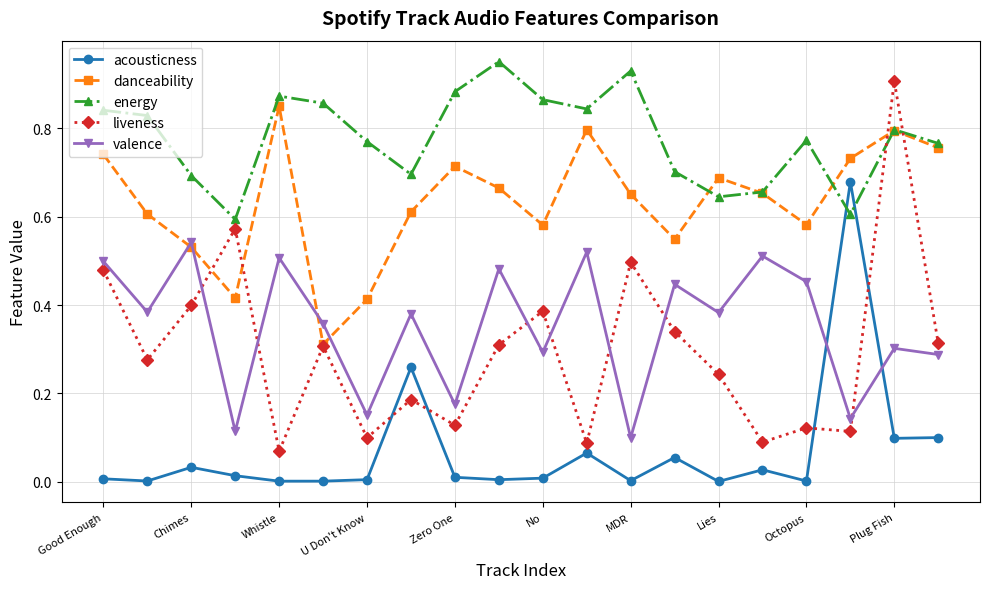

At how many categories does at least one series exceed 0?

20